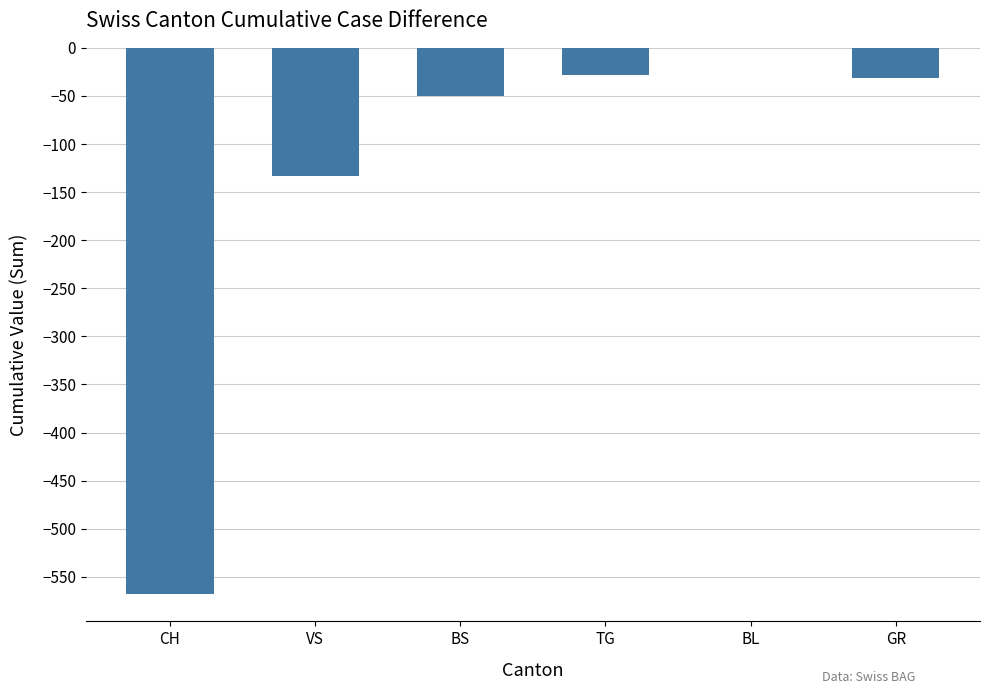

At which category does the chart reach its peak across all series?

BL